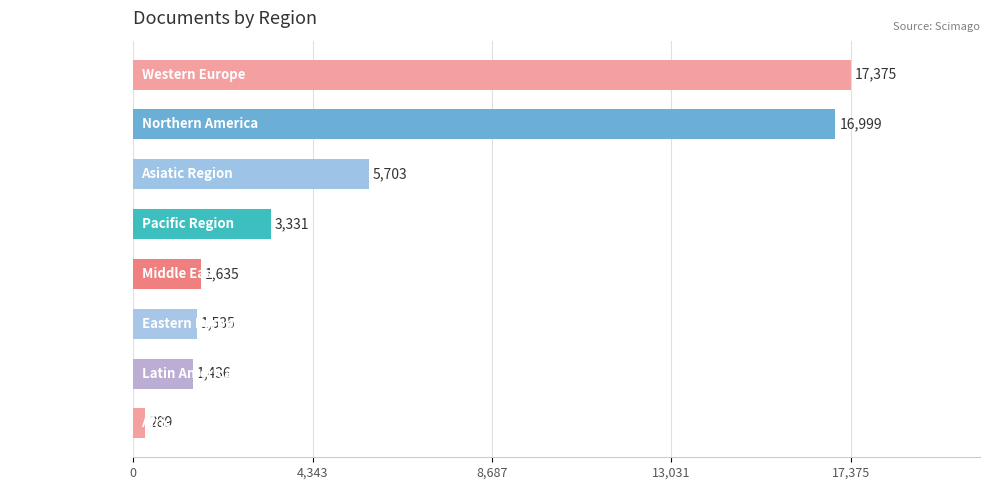

True or false: the data shows 25557 at Western Europe.

False